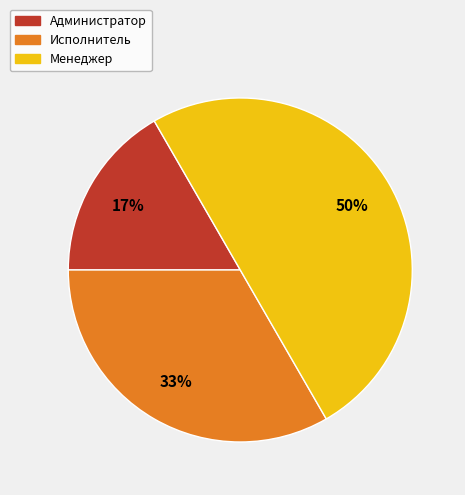

Between Исполнитель and Менеджер, which is larger?

Менеджер